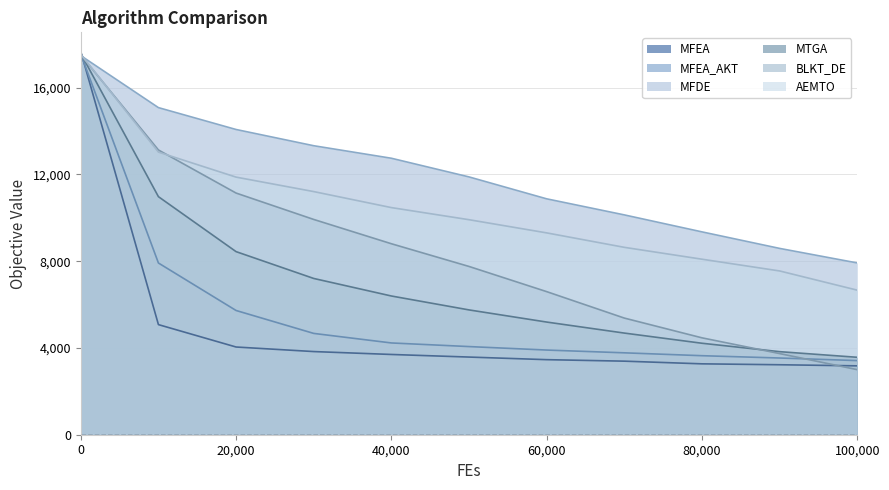

How many intersections are there between MFDE and MFEA?

1